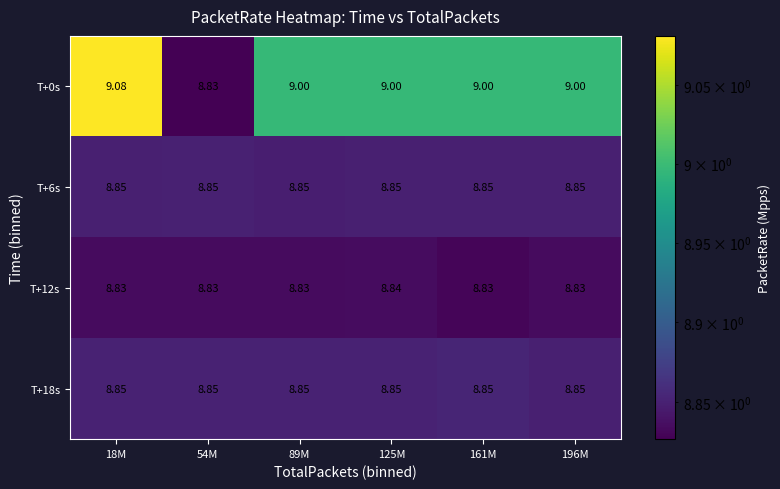

Is the value of T+18s at 125M greater than the value of T+12s at 89M?

Yes